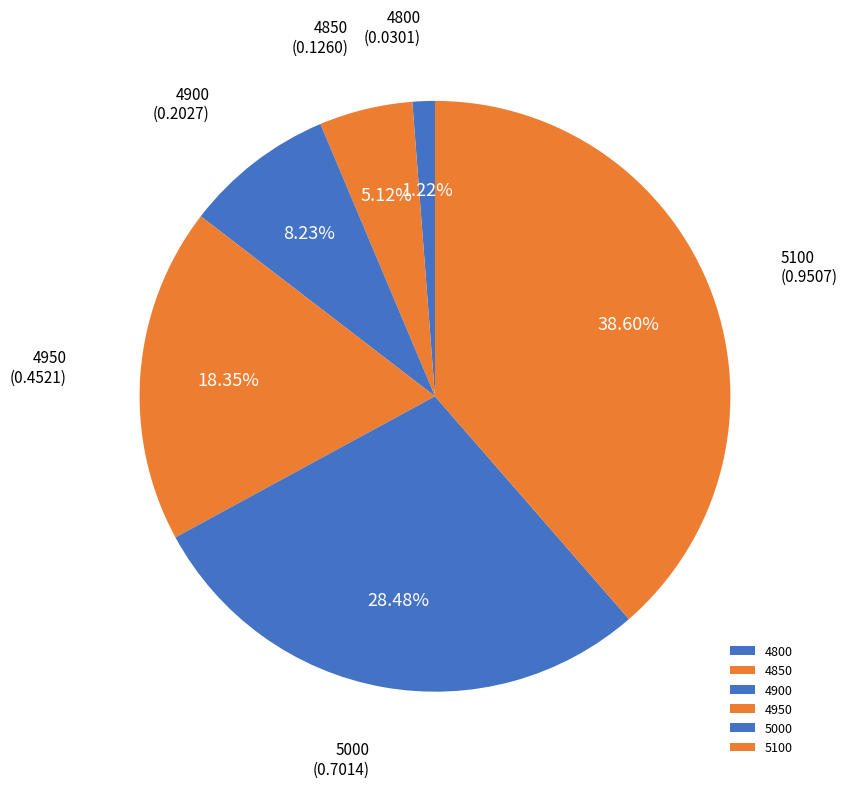

Rank the categories by value from highest to lowest.

5100, 5000, 4950, 4900, 4850, 4800